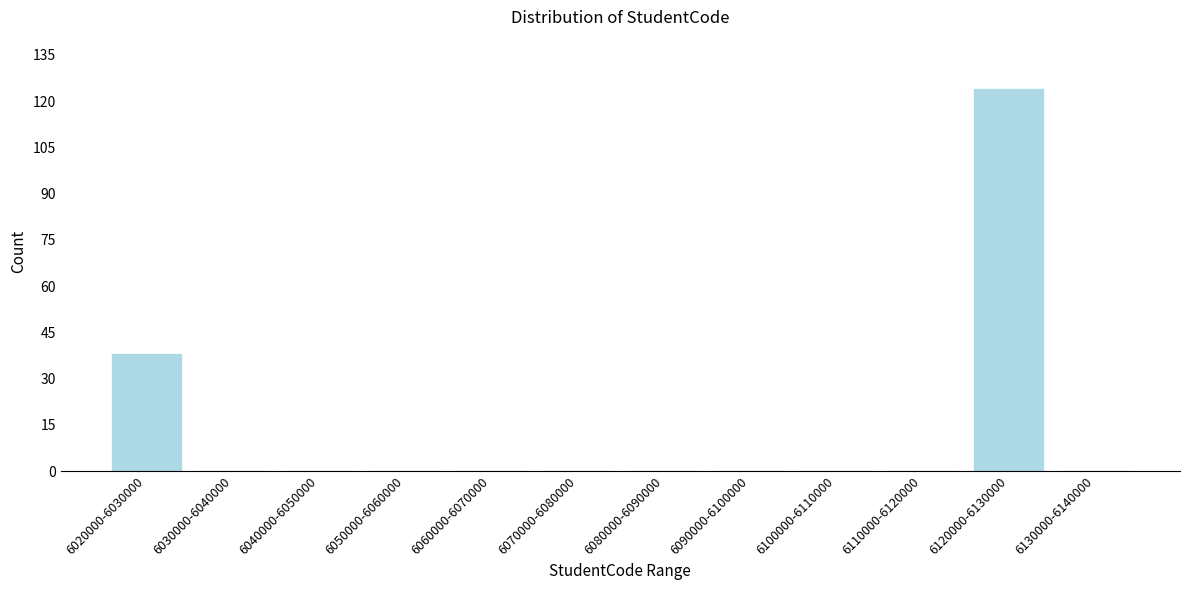

Reading left to right, what are all the values shown in this chart?

6020000-6030000=38	6030000-6040000=0	6040000-6050000=0	6050000-6060000=0	6060000-6070000=0	6070000-6080000=0	6080000-6090000=0	6090000-6100000=0	6100000-6110000=0	6110000-6120000=0	6120000-6130000=124	6130000-6140000=0